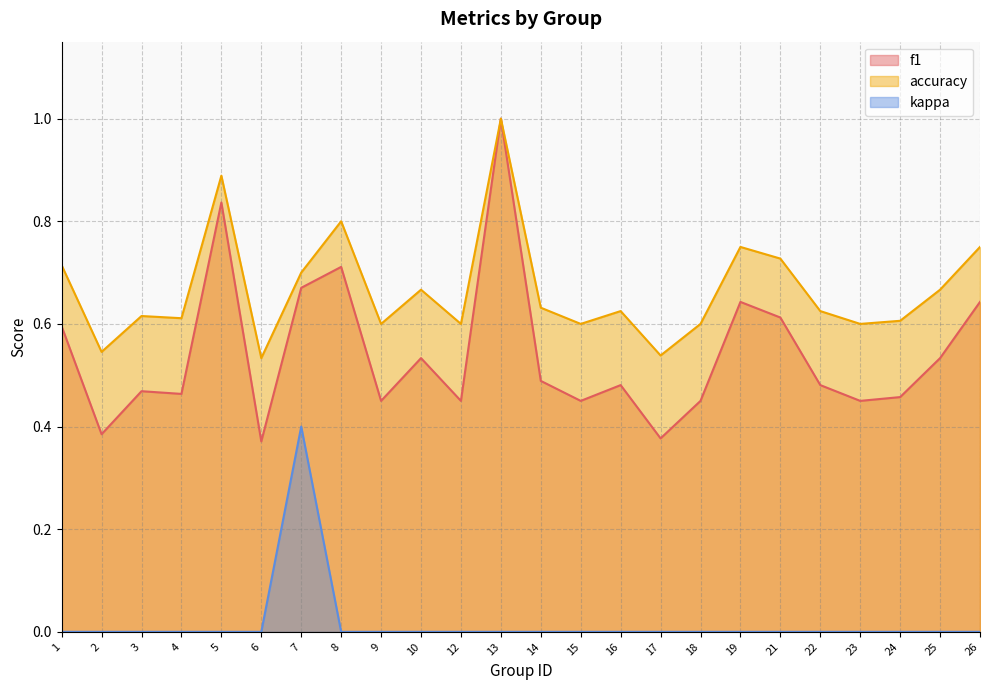

Does the chart have visible grid lines?

Yes